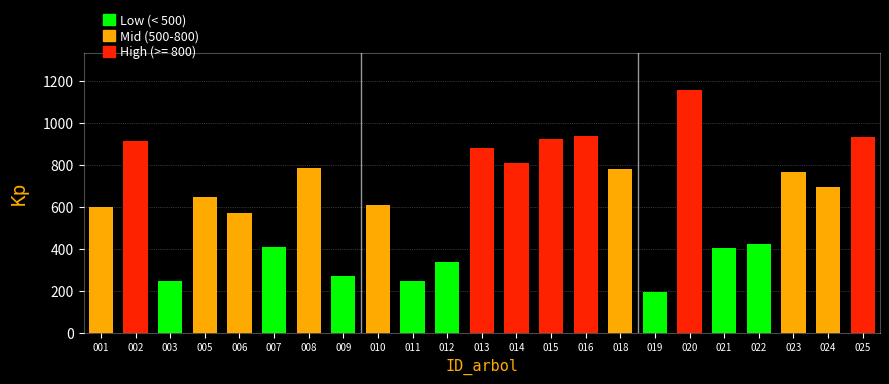

Which has a higher value, 018 or 019?

018